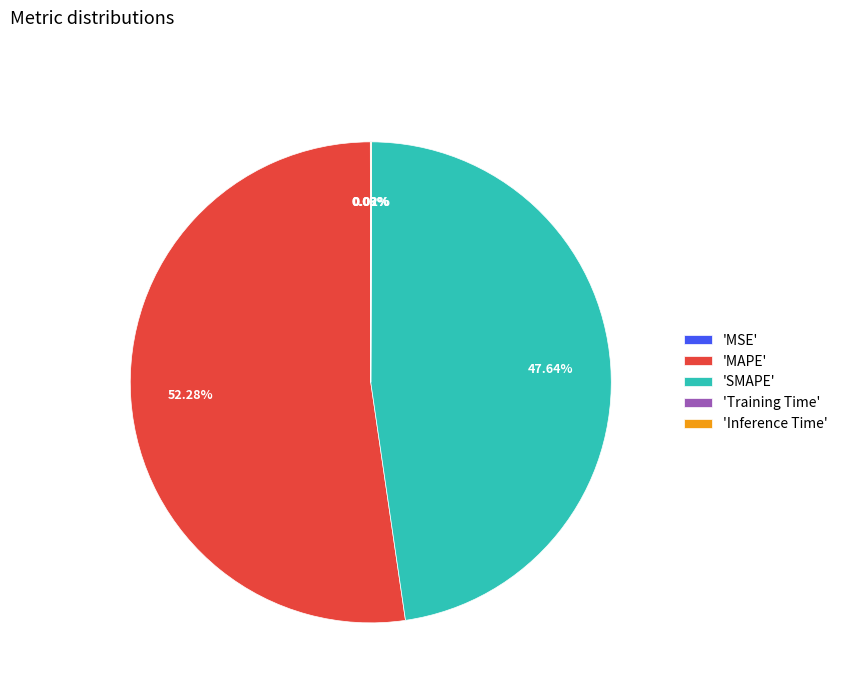

What is the largest slice in the pie chart?

'MAPE'